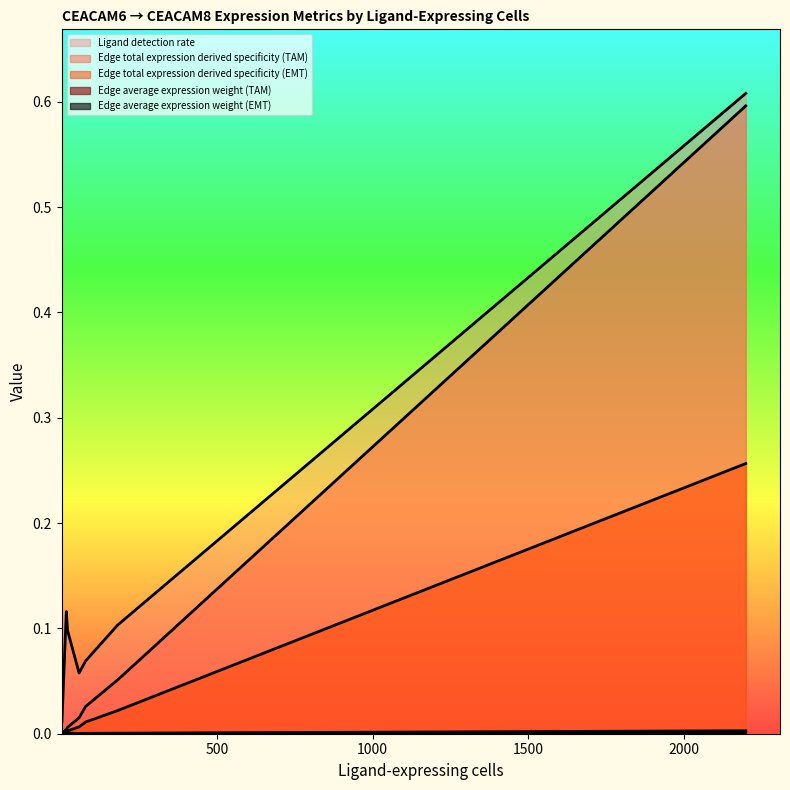

What is the label of the 8th point from the left?

2198